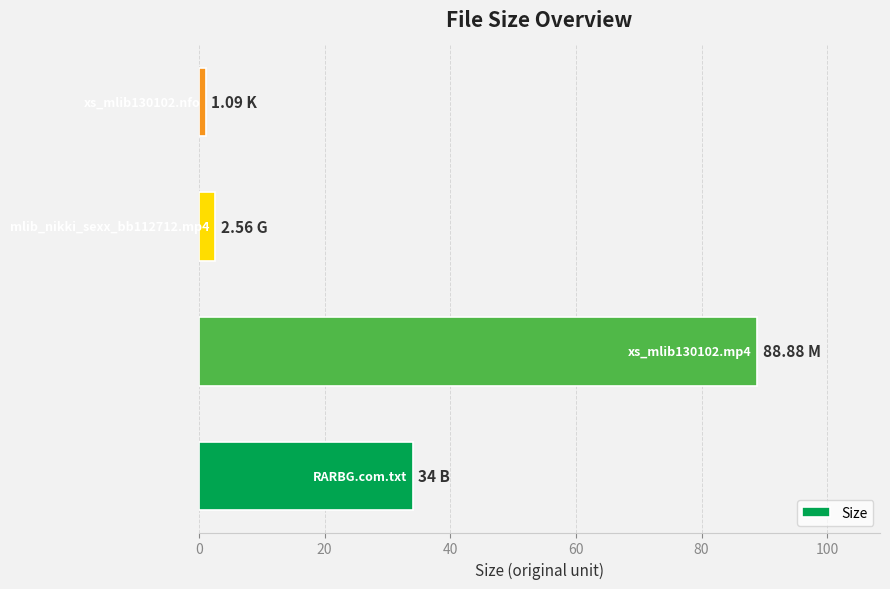

What is the sum of all values?

126.5